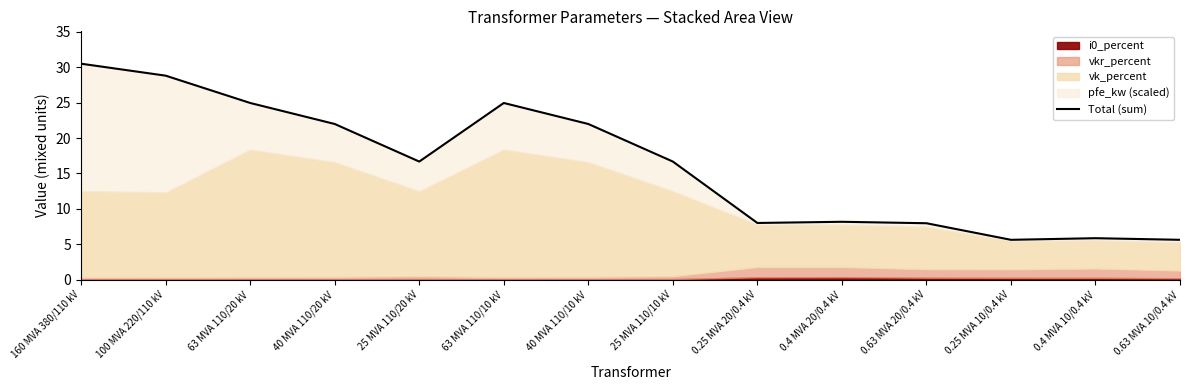

What is the average value?

16.3